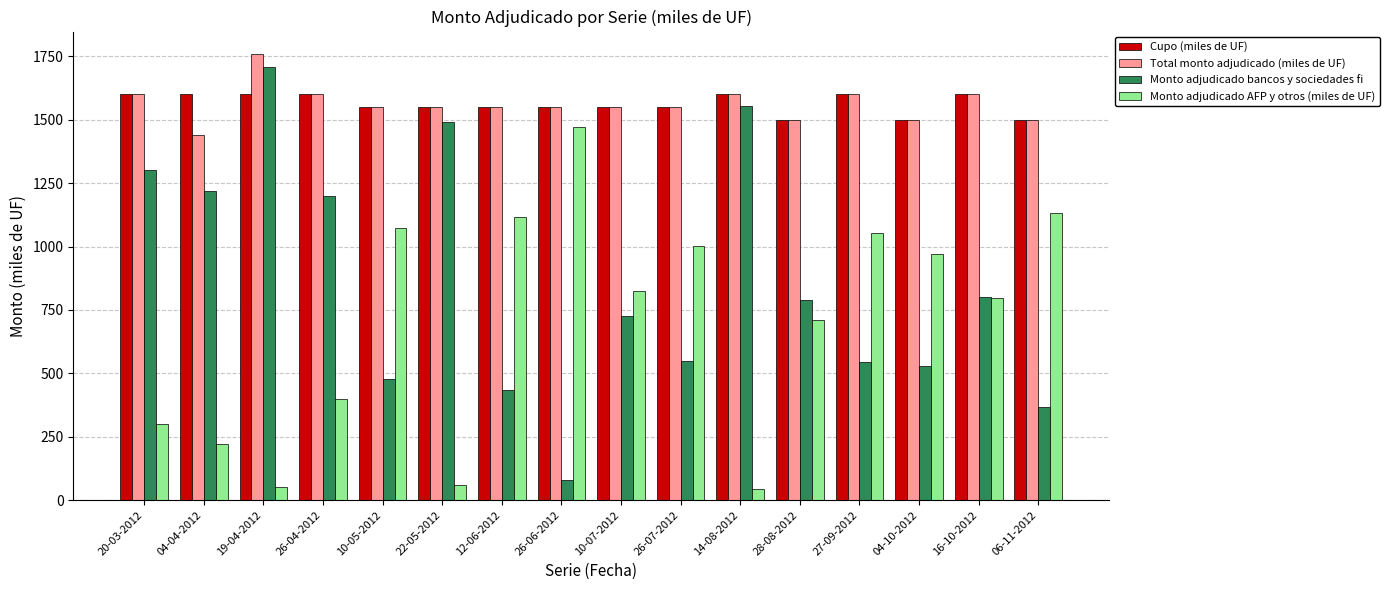

What is the difference between the highest and lowest values at 12-06-2012?

1115.0